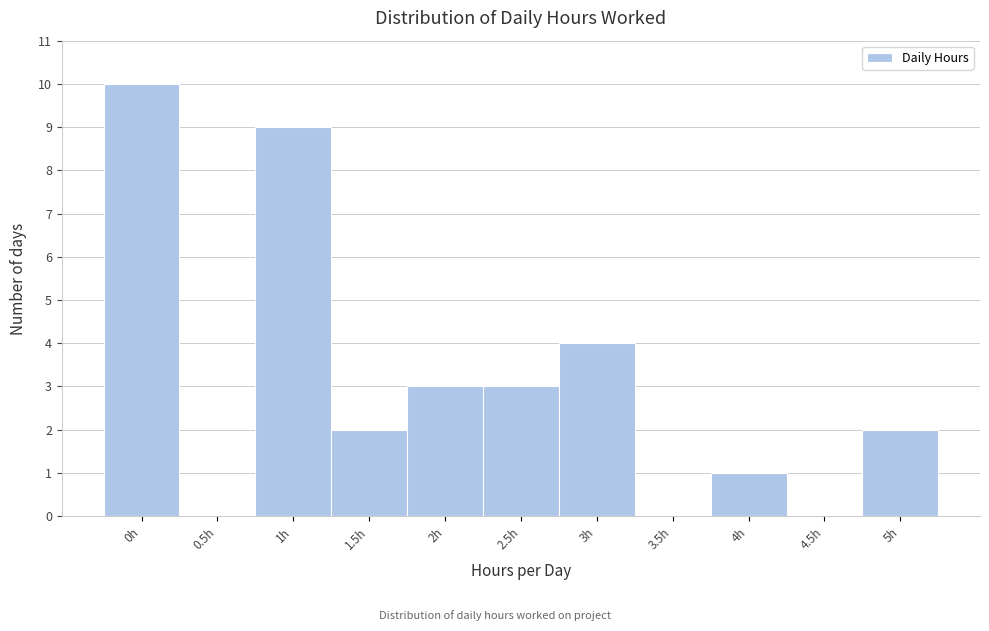

What is the height of the bar covering 4.75 to 5.25 on the x-axis? The values are not printed on the chart, so give them approximately, as read against the axis.

2